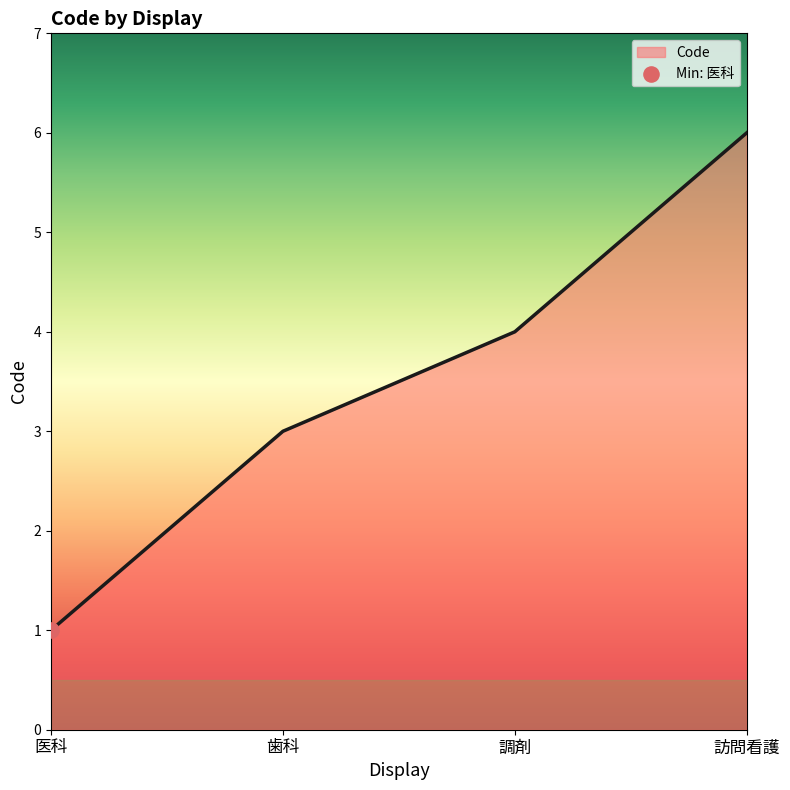

What is the change in value from 調剤 to 訪問看護?

+2